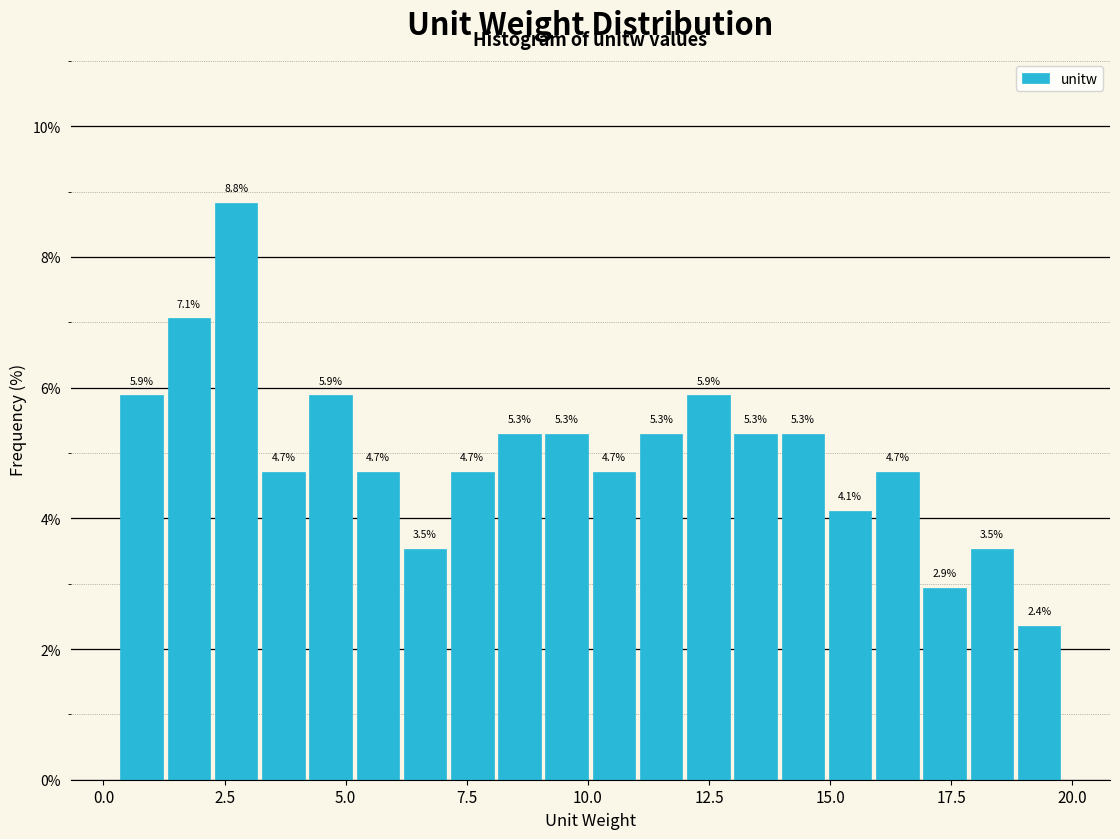

Read against the x-axis, roughly where is the centre of the tallest bar?

2.5